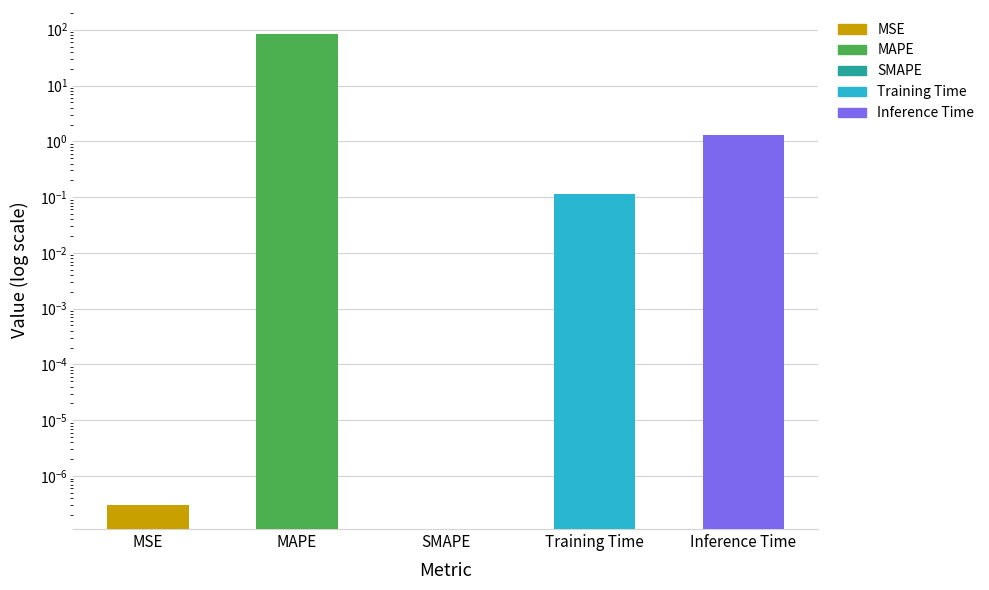

List the labels in order of value, smallest first.

SMAPE, MSE, Training Time, Inference Time, MAPE